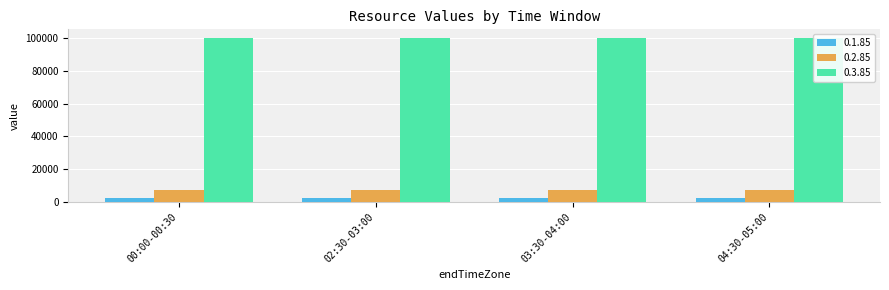

Count the 0.2.85 values in the range 7352 to 7515.

3